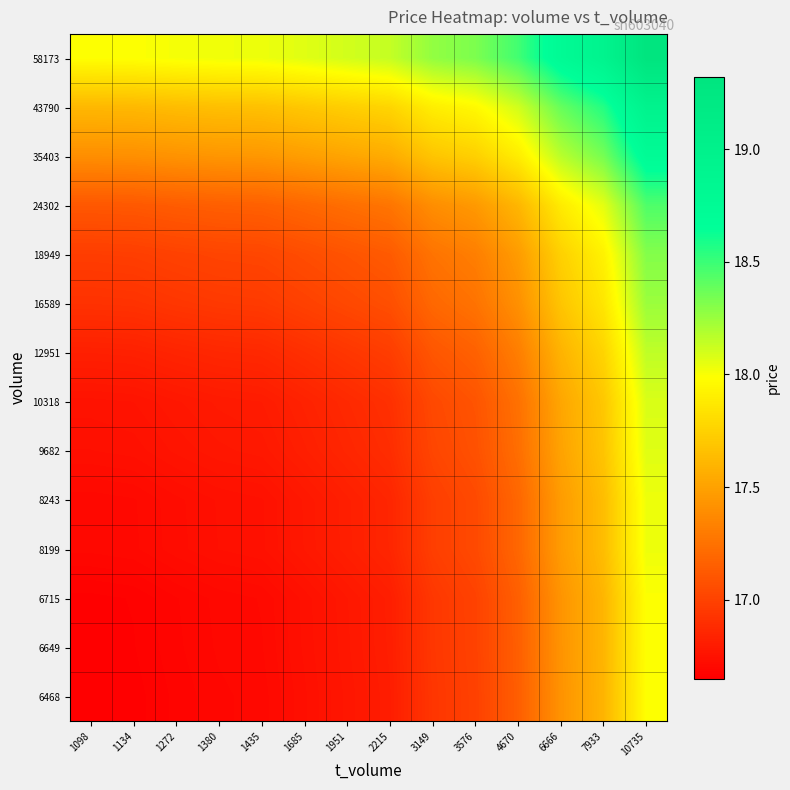

Which label corresponds to the largest value in the chart?

10735